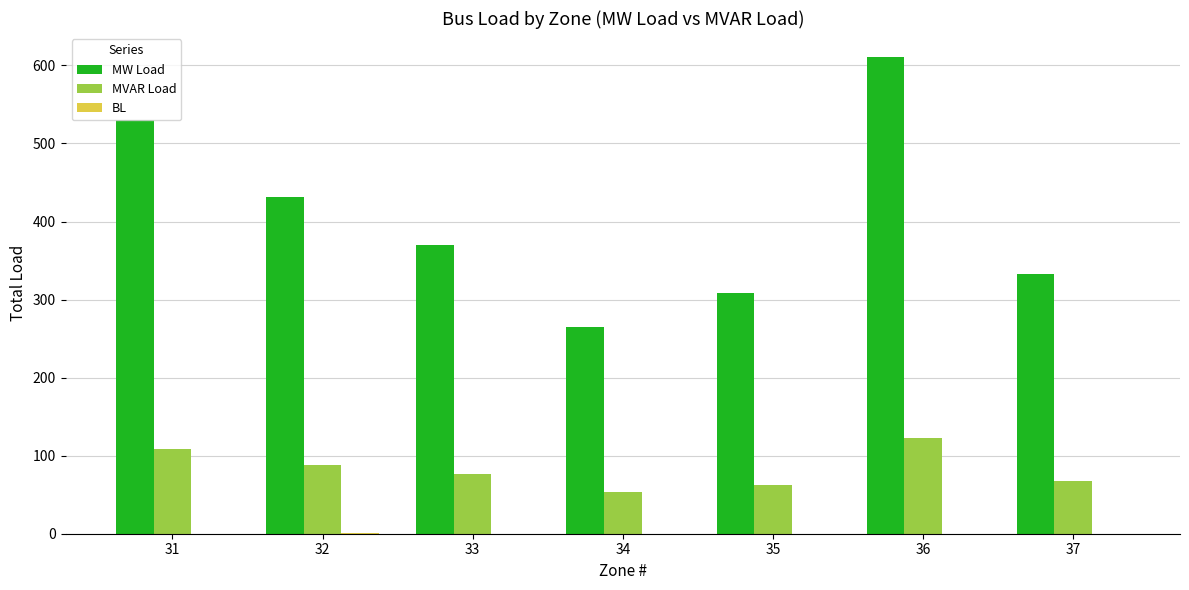

Which series changed the most between 36 and 37?

MW Load